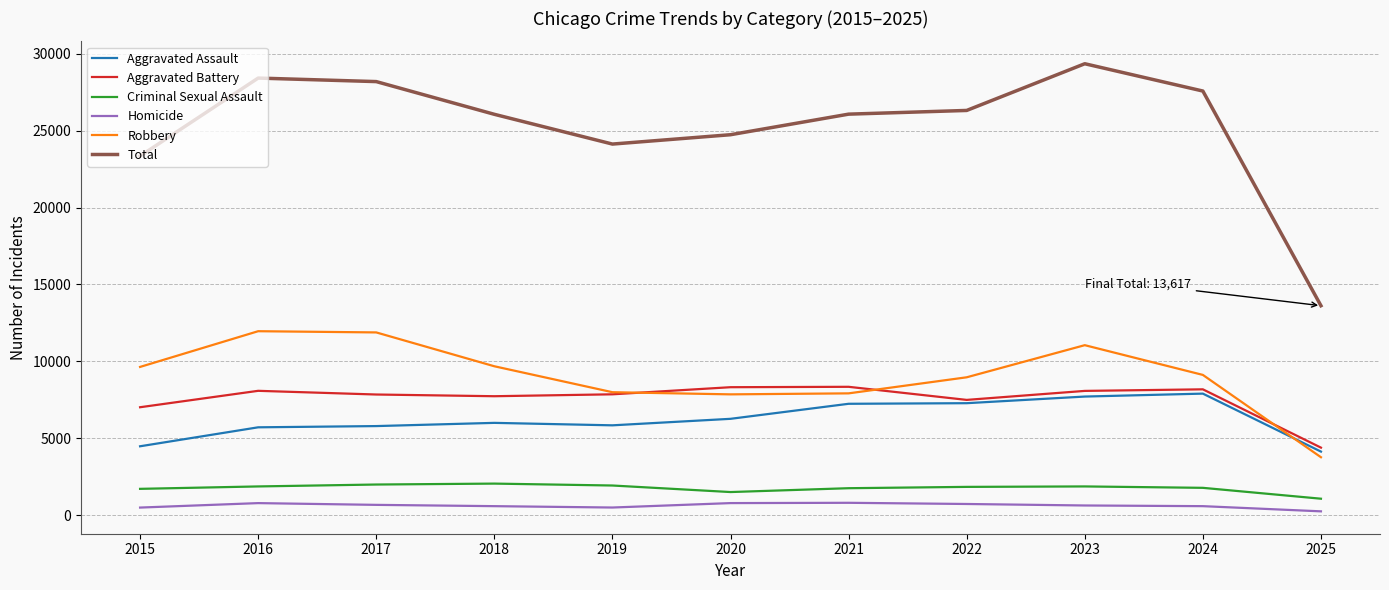

True or false: Aggravated Battery and Total cross at least once.

False